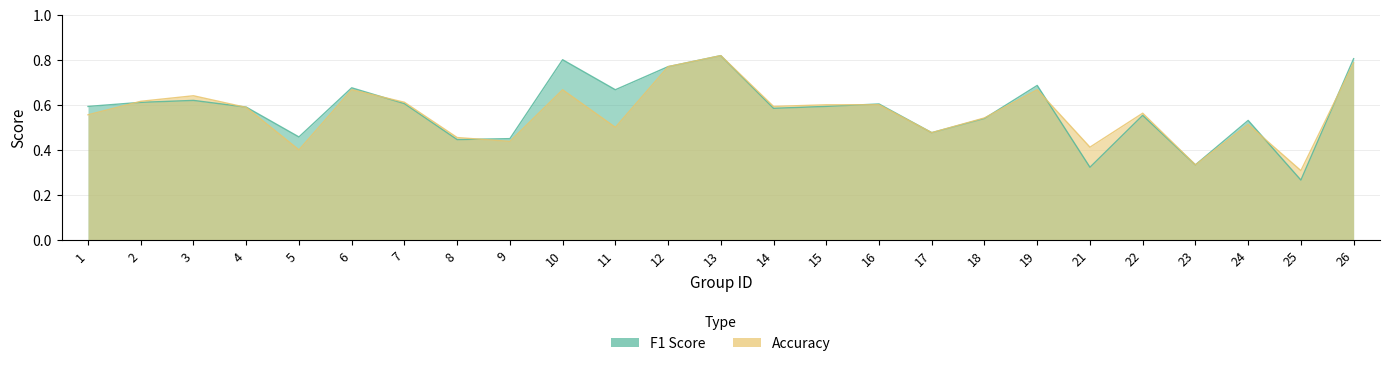

The accuracy series shows 0.3 at 4. True or false?

False